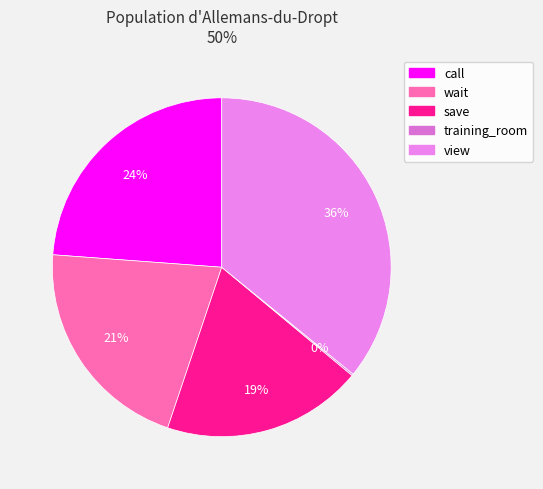

To the nearest percent, what is the difference between the call and view slice percentages?

12%